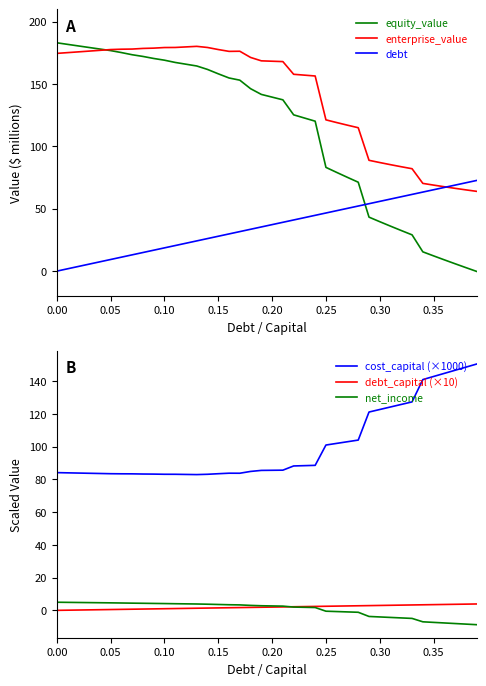

How many times do debt and equity_value cross each other?

1